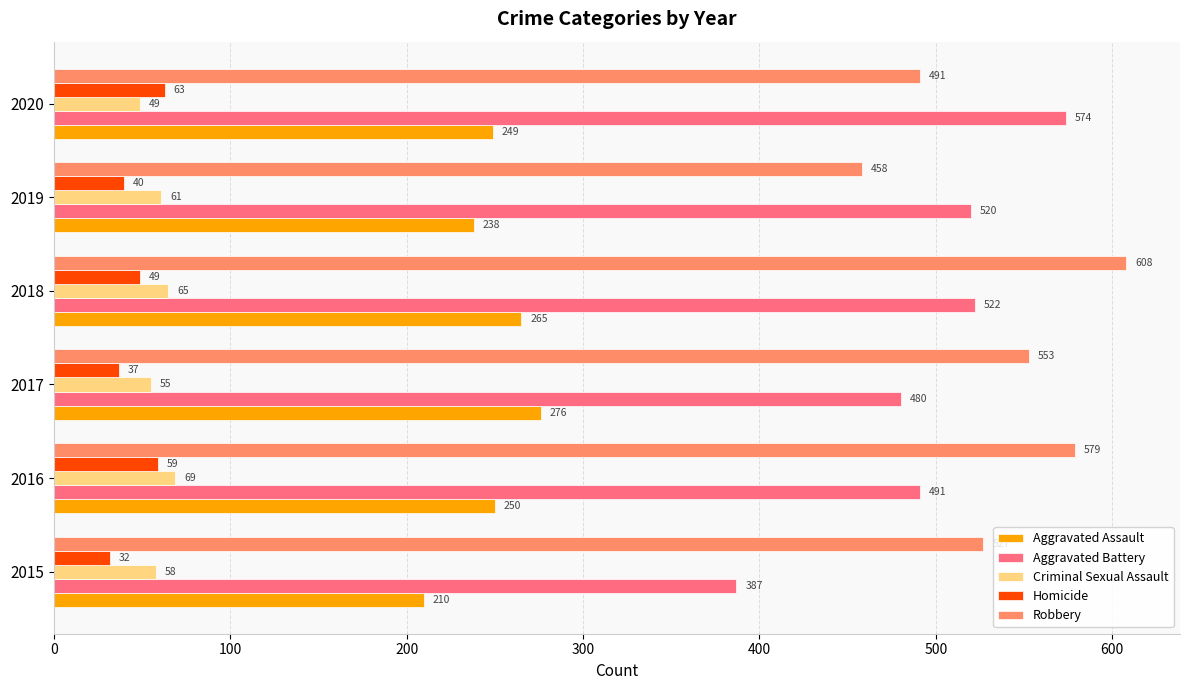

What is the sum of all Criminal Sexual Assault values?

357